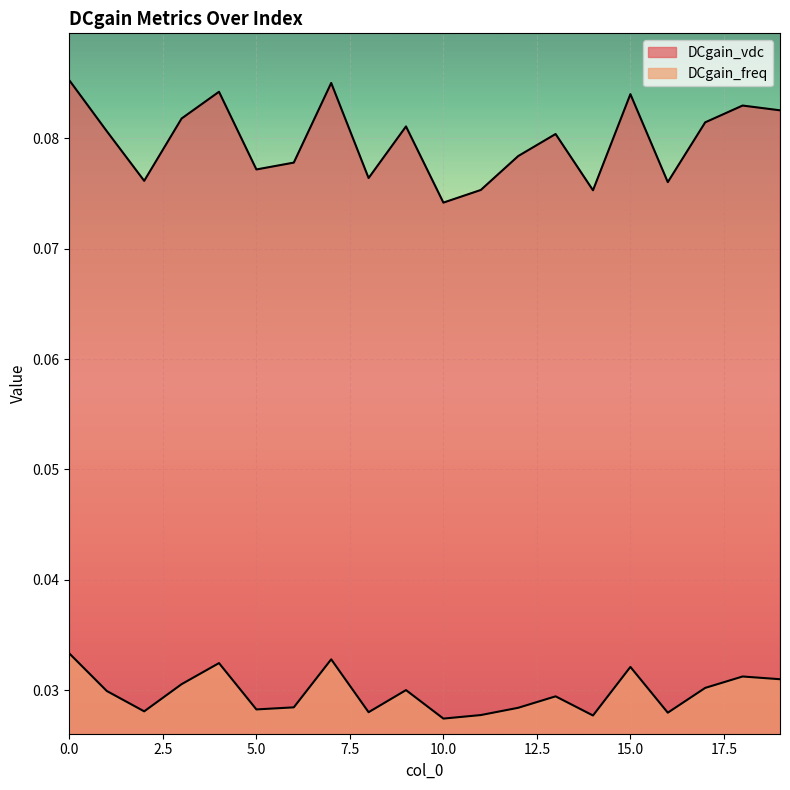

Does the chart display data point markers on the line(s)?

No